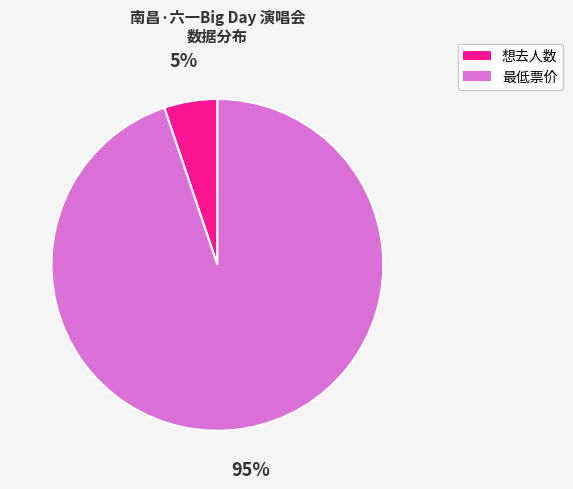

Is it true that 想去人数 is 5% of the pie?

True